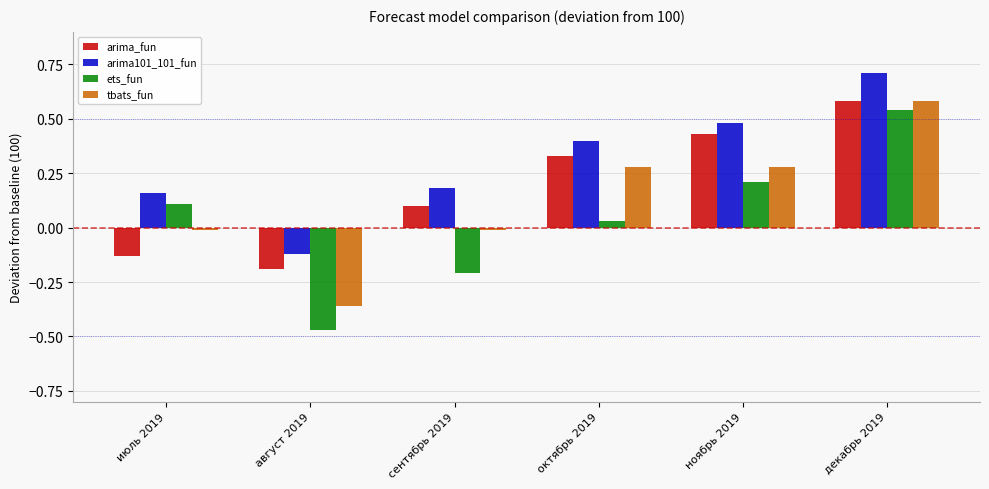

What is the label of the 1st bar from the right?

декабрь 2019